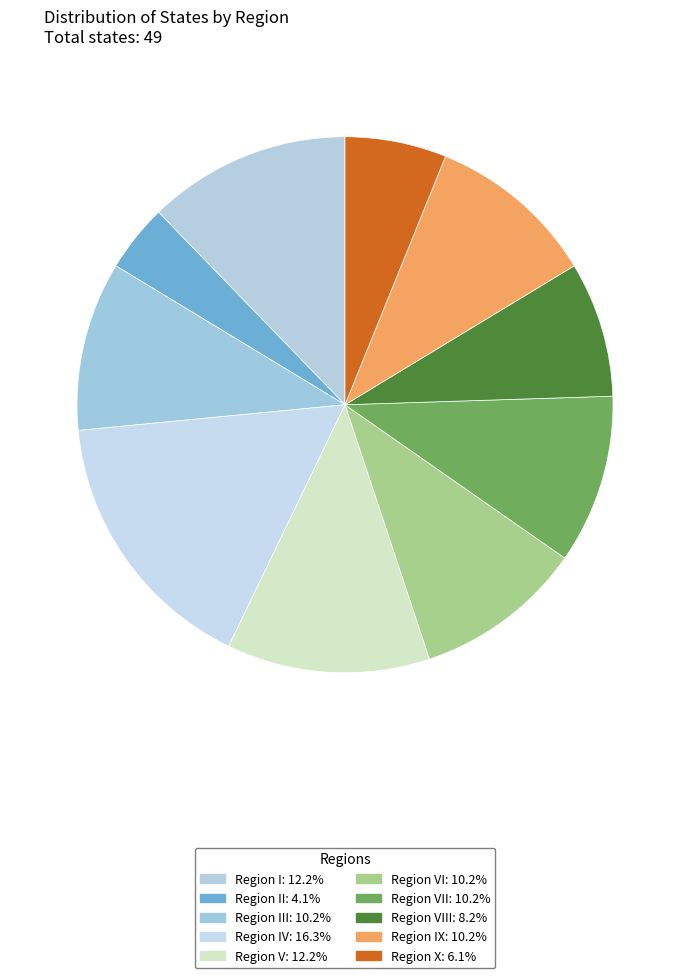

How many segments does this pie chart have?

10